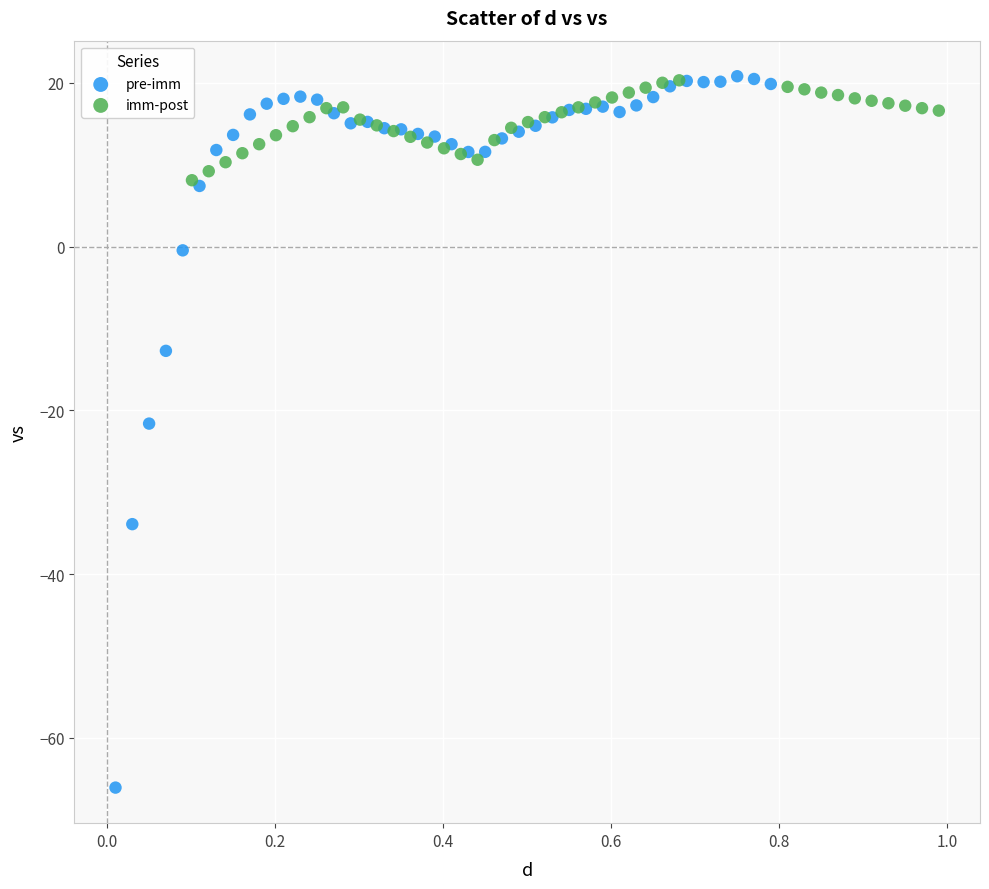

Which series contains the lowest Y value?

pre-imm